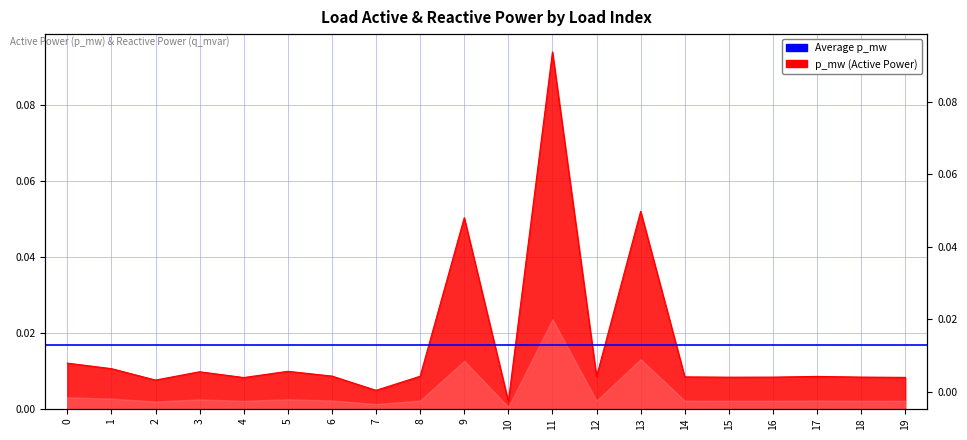

Reading left to right, transcribe all the data shown in this chart.

0=0.0	1=0.0	2=0.0	3=0.0	4=0.0	5=0.0	6=0.0	7=0.0	8=0.0	9=0.1	10=0.0	11=0.1	12=0.0	13=0.1	14=0.0	15=0.0	16=0.0	17=0.0	18=0.0	19=0.0